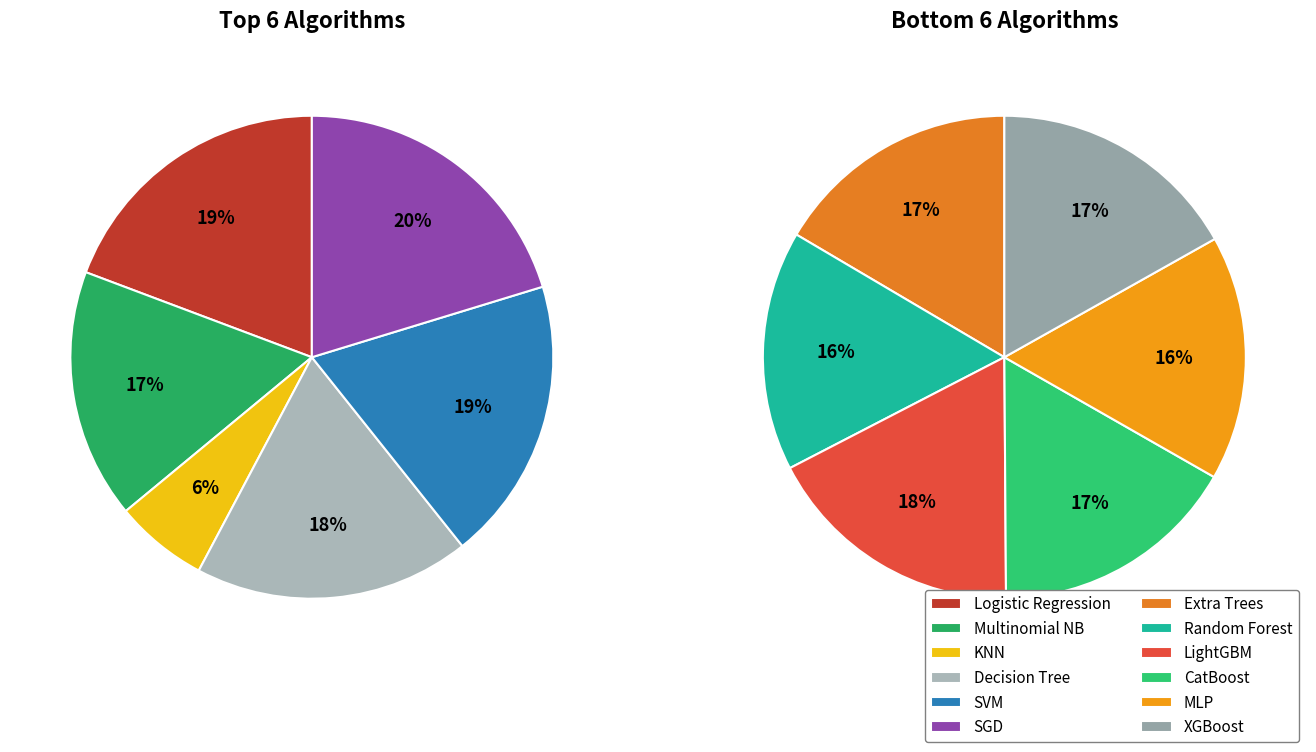

Which slice is the smallest?

KNN